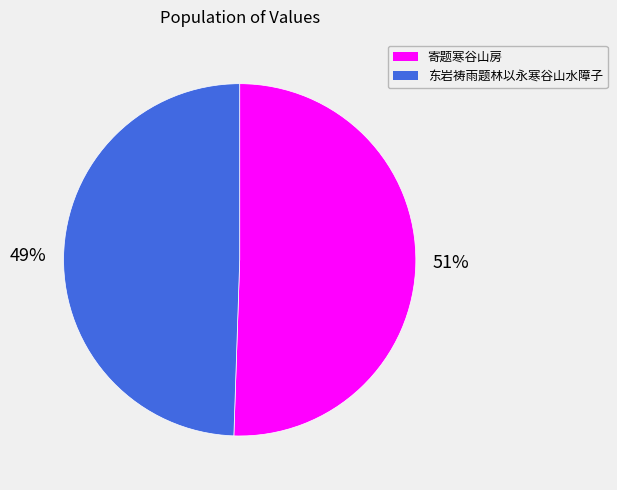

Approximately how many times larger is the value at 寄题寒谷山房 compared to 东岩祷雨题林以永寒谷山水障子?

1.0